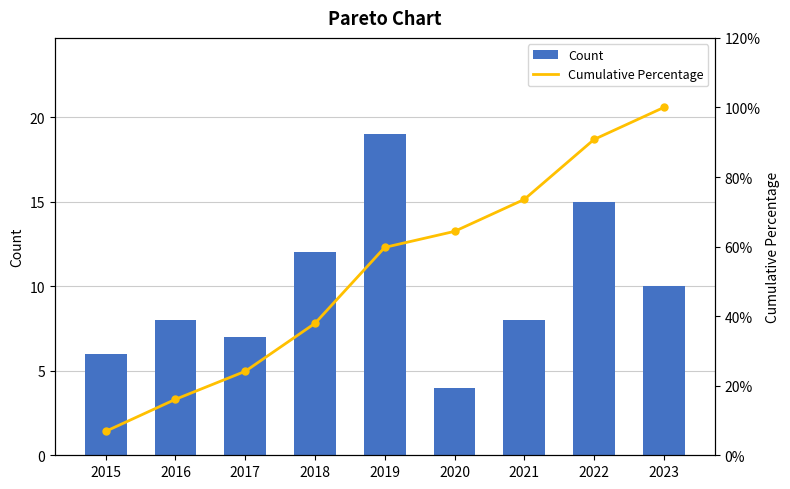

True or false: Count has a value of 4 at 2021.

False